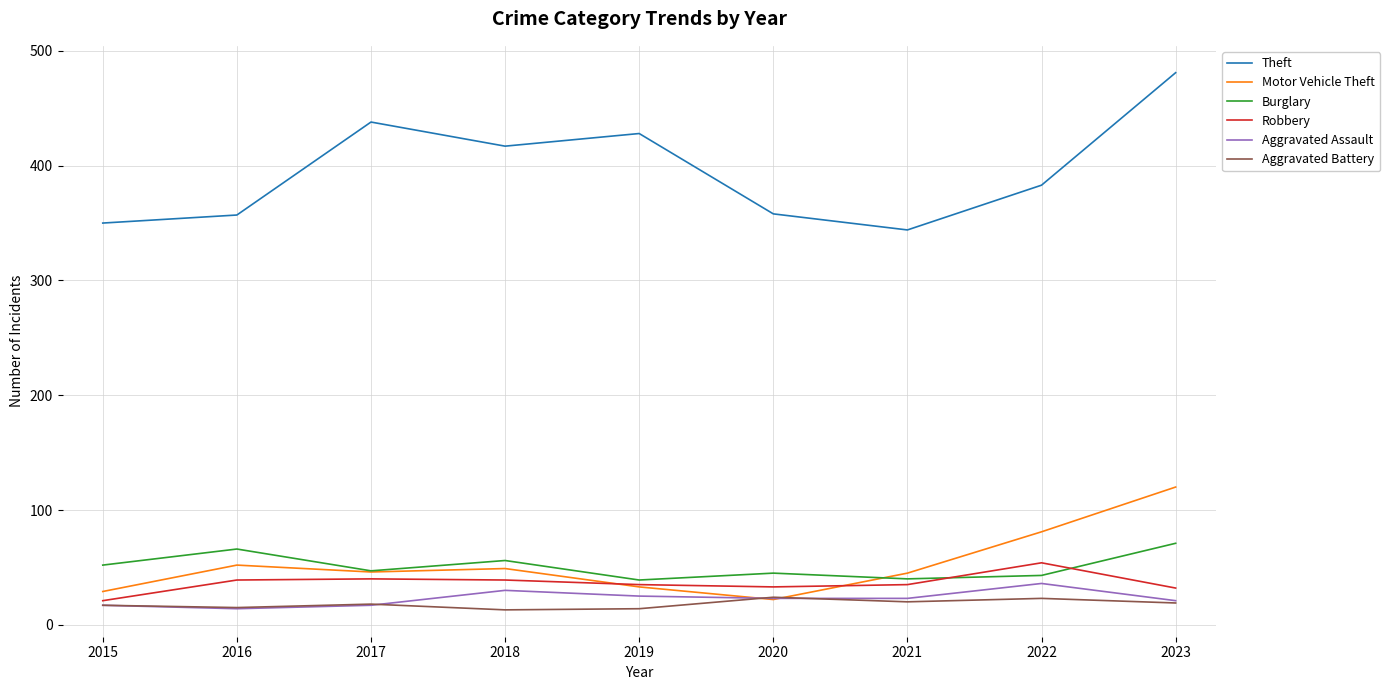

What is the sum of the Aggravated Assault values at 2021 and 2018?

53